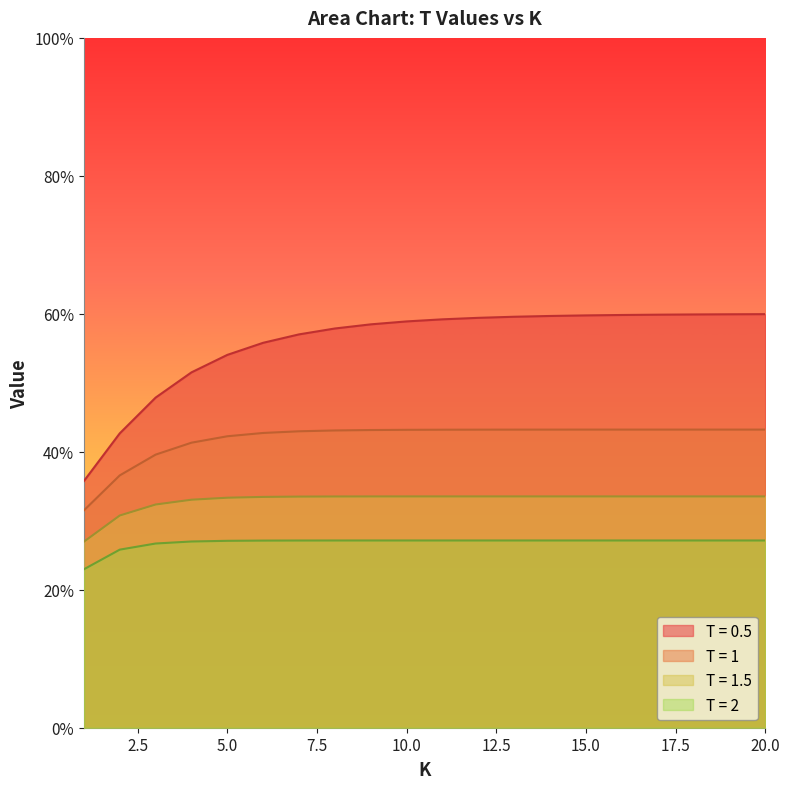

List the series in order of their overall mean, lowest first.

T = 2, T = 1.5, T = 1, T = 0.5